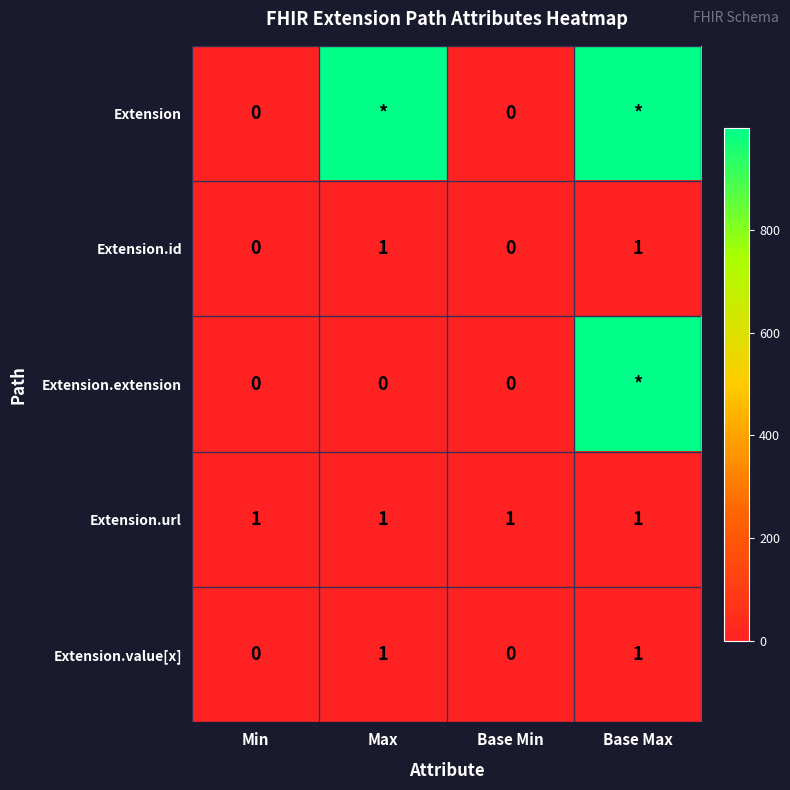

True or false: Extension.url has a value of 0 at Base Min.

False